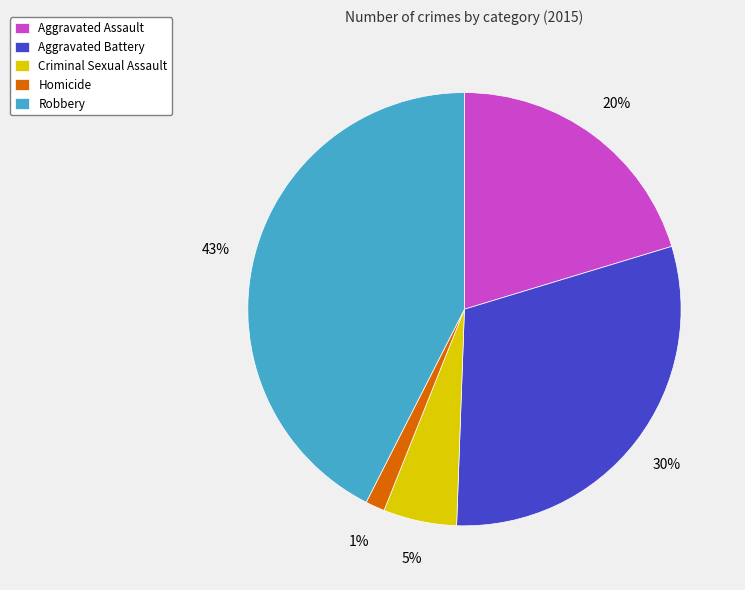

True or false: Homicide accounts for 1% of the total.

True